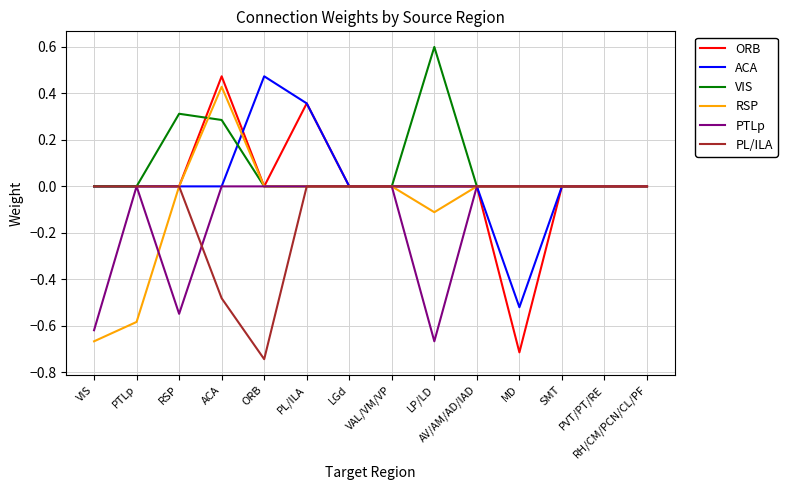

What is the greatest value displayed?

0.6